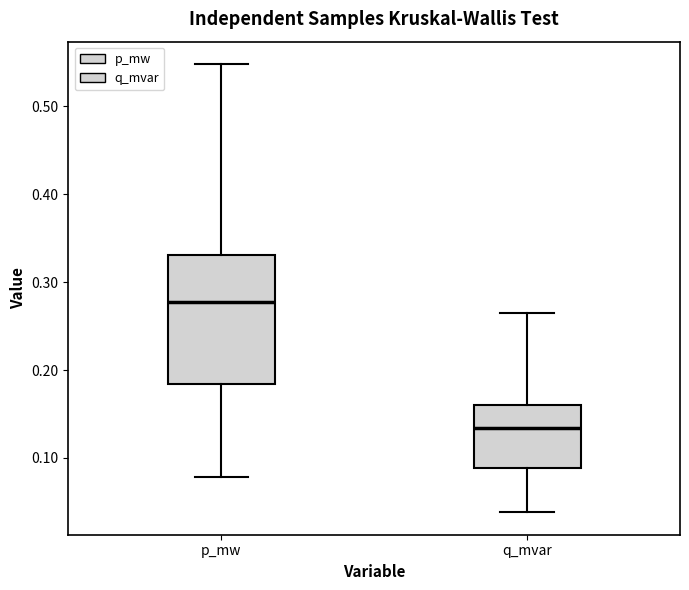

Where is the lower edge of the box for q_mvar on the y-axis? The values are not printed on the chart, so give them approximately, as read against the axis.

0.09